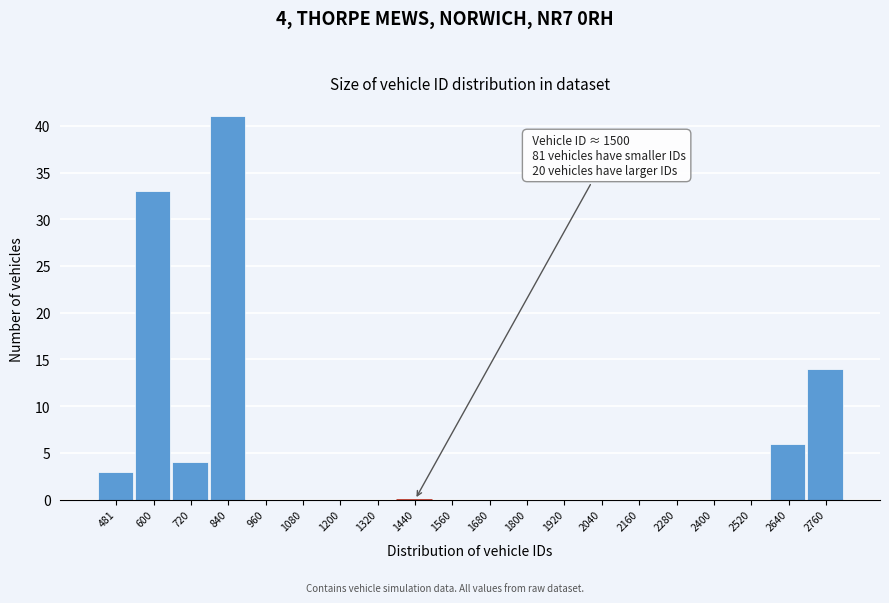

Reading left to right, what are all the values shown in this chart?

481=3	600=33	720=4	840=41	960=0	1080=0	1200=0	1320=0	1440=0	1560=0	1680=0	1800=0	1920=0	2040=0	2160=0	2280=0	2400=0	2520=0	2640=6	2760=14